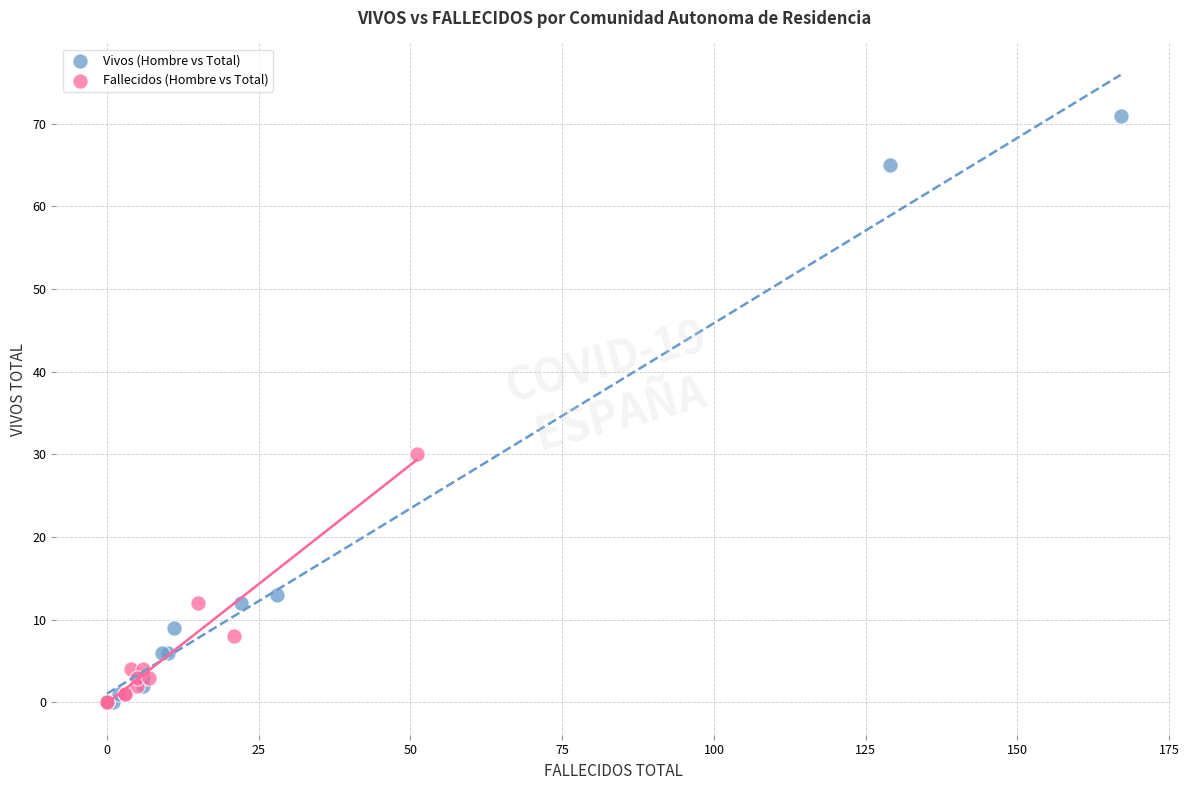

Which series has the widest spread of Y values?

Vivos (Hombre vs Total)